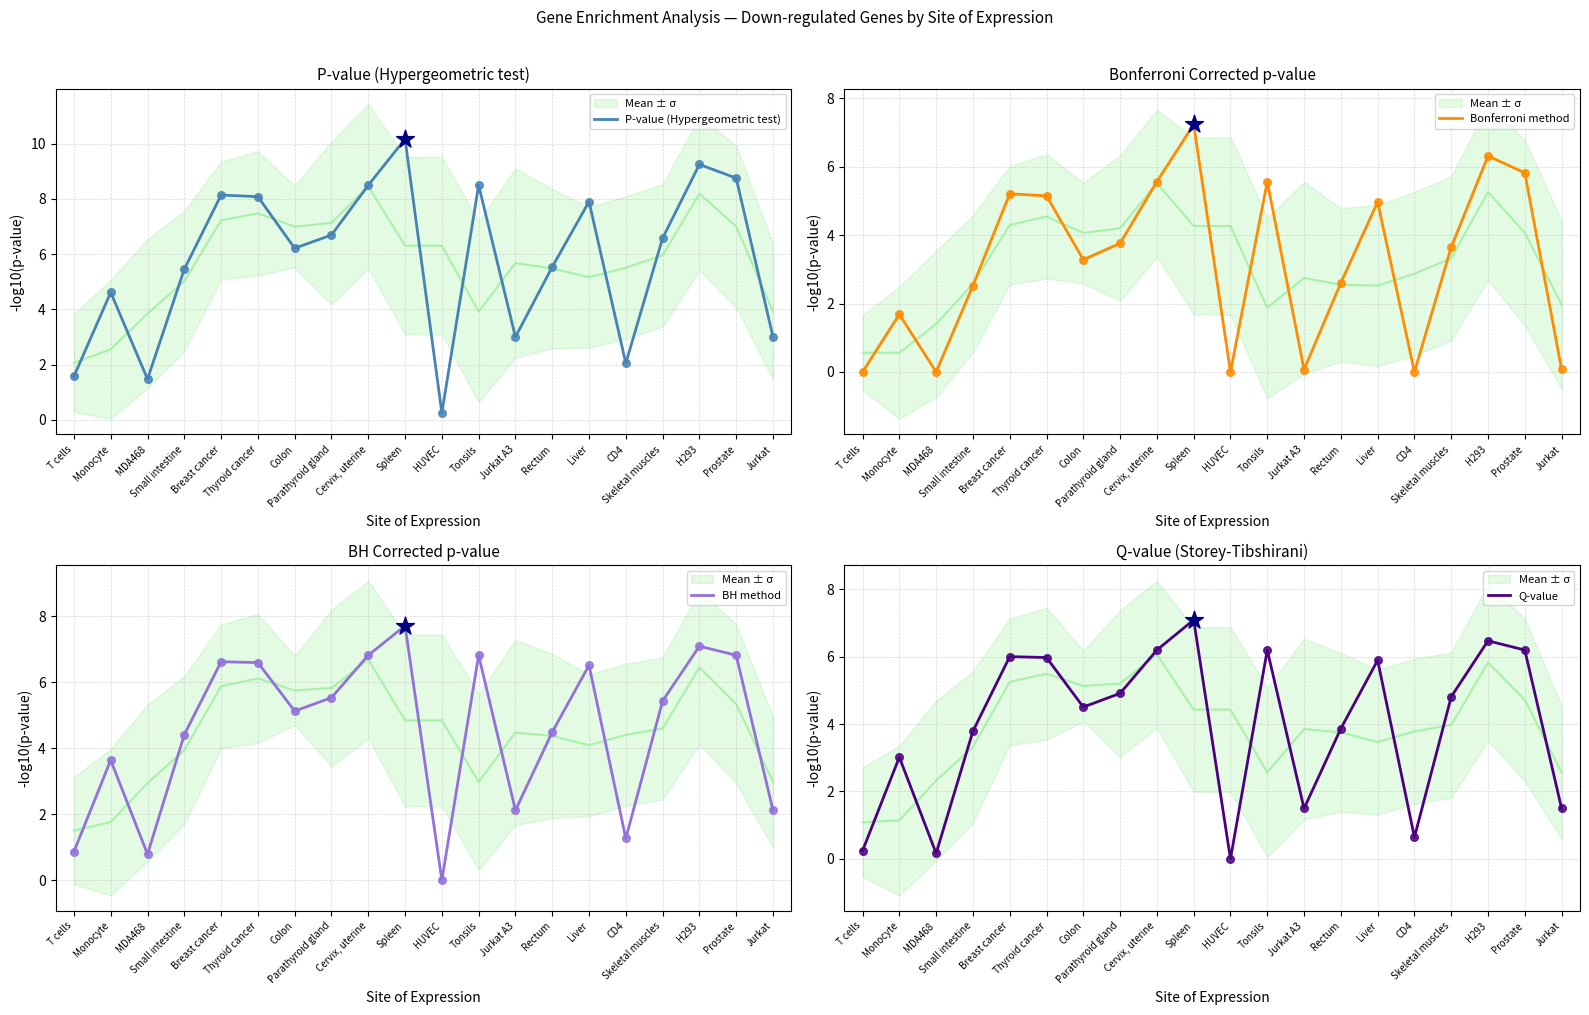

Is the value of BH method at Spleen greater than the value of Q-value at T cells?

Yes